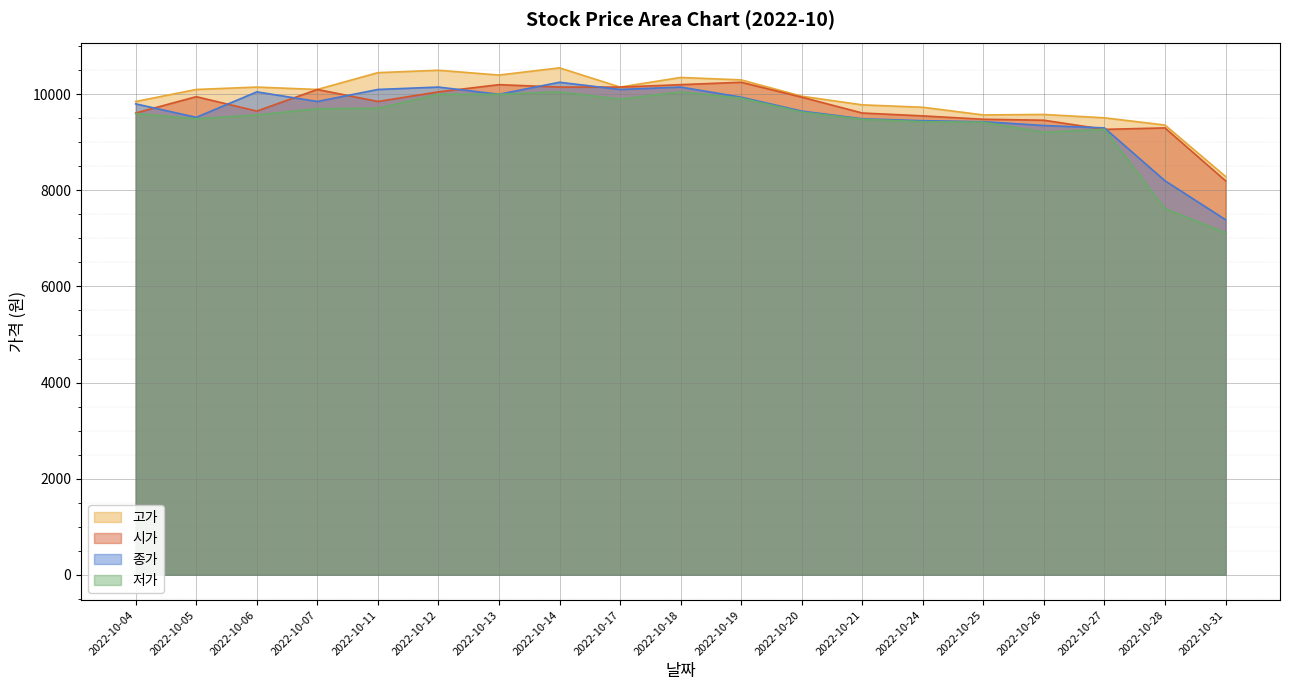

Rank the series at 2022-10-31 from lowest to highest value.

저가, 종가, 시가, 고가